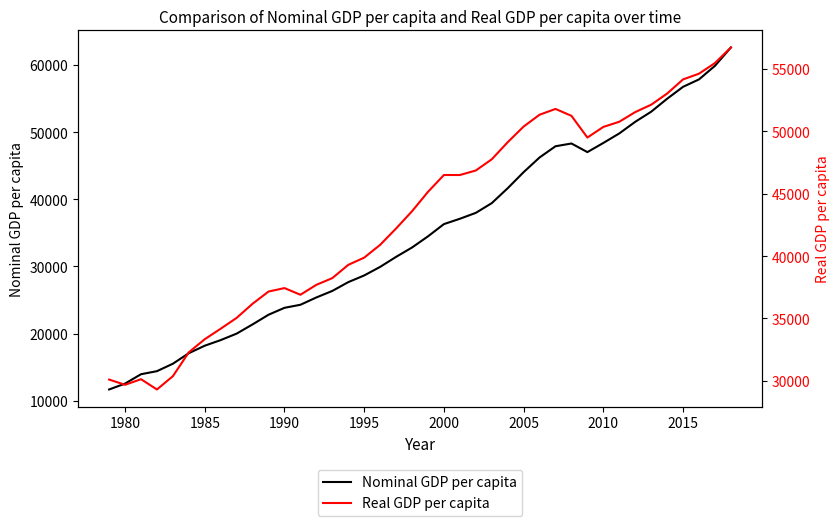

The Nominal GDP per capita series shows 56753.0 at 2015. True or false?

True